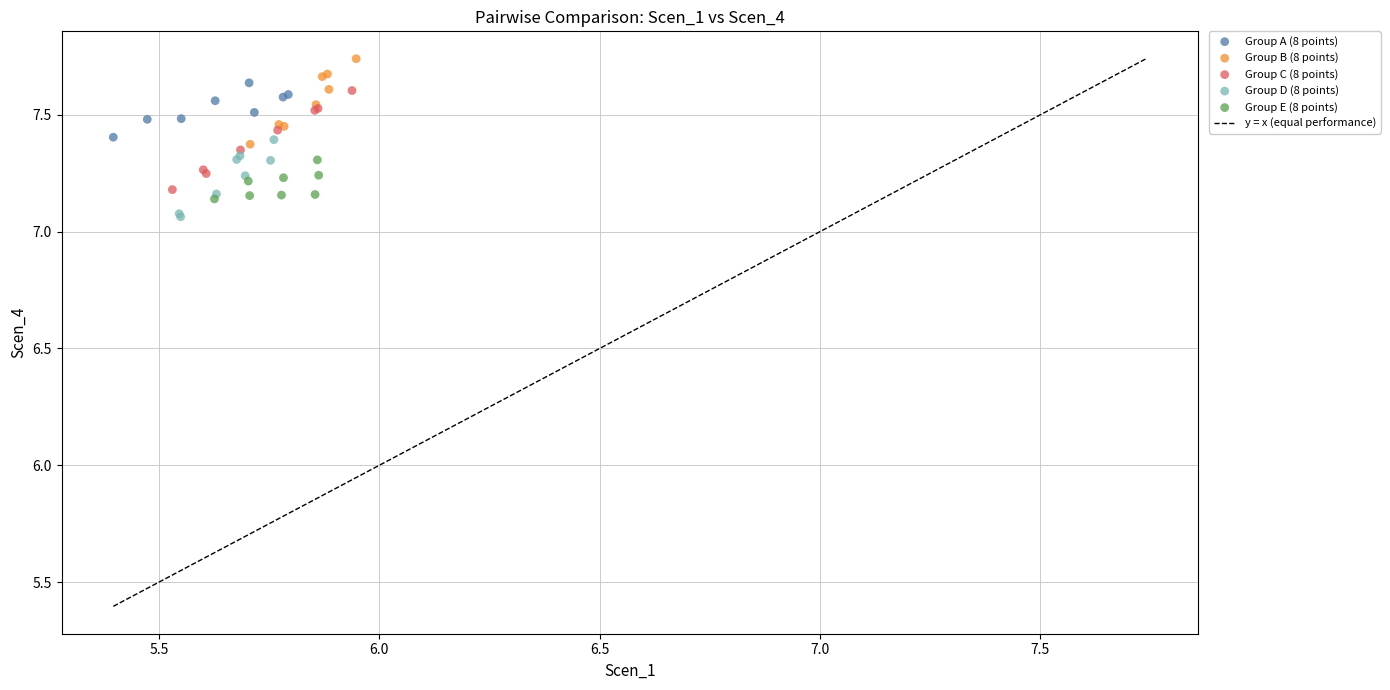

Which series has the largest Y range (max minus min)?

Group C (8 points)